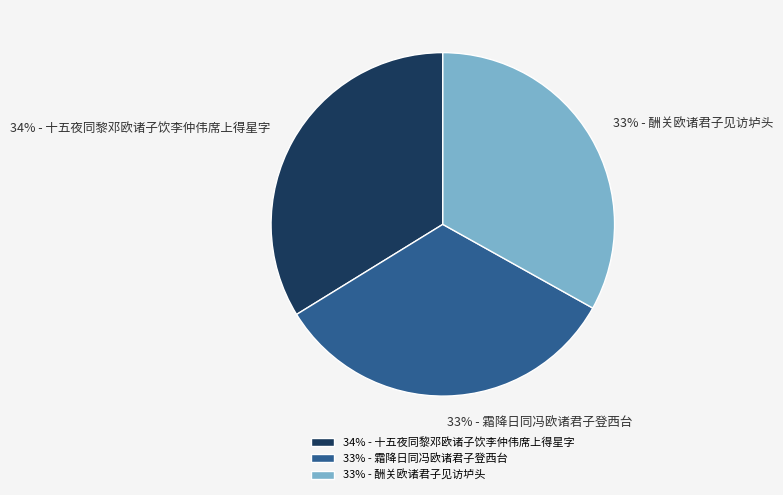

To the nearest percent, what is the average slice percentage?

33%